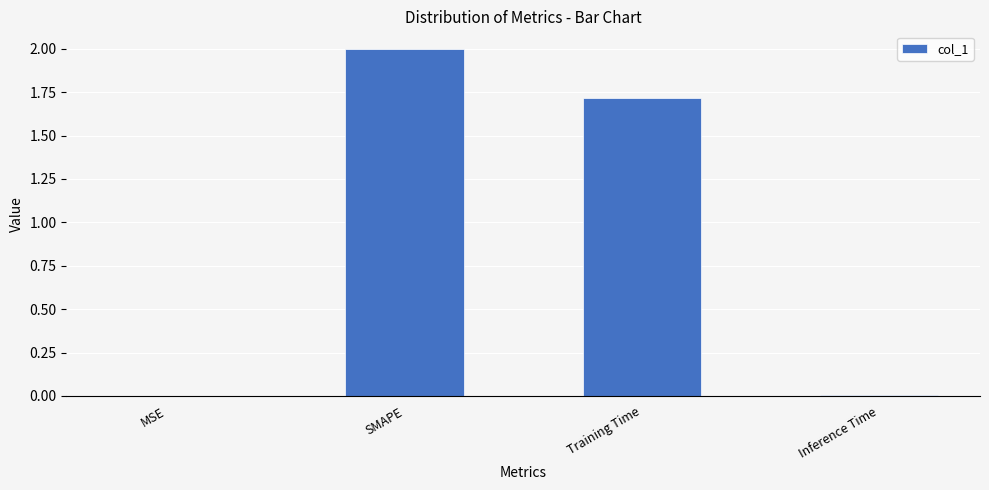

What is the greatest value displayed?

2.0